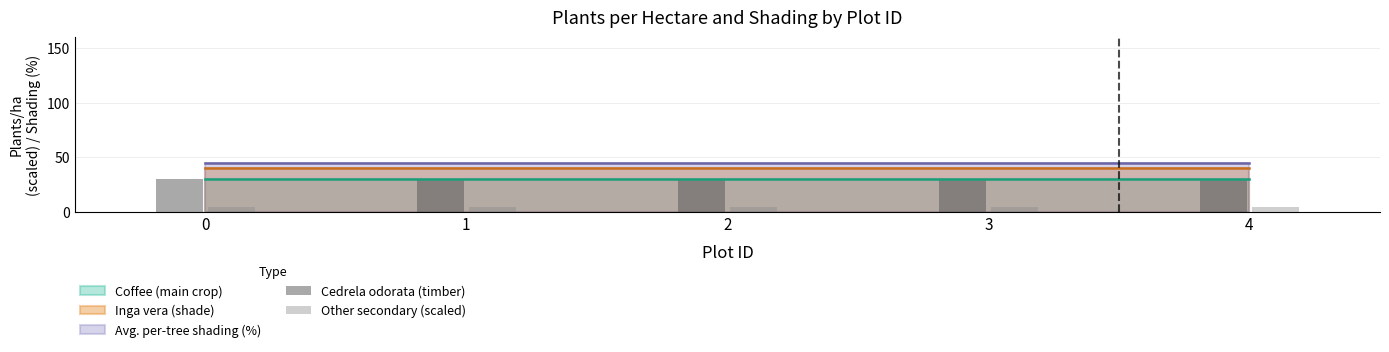

What is the sum of the Other secondary (scaled) values at 4 and 1?

9.0